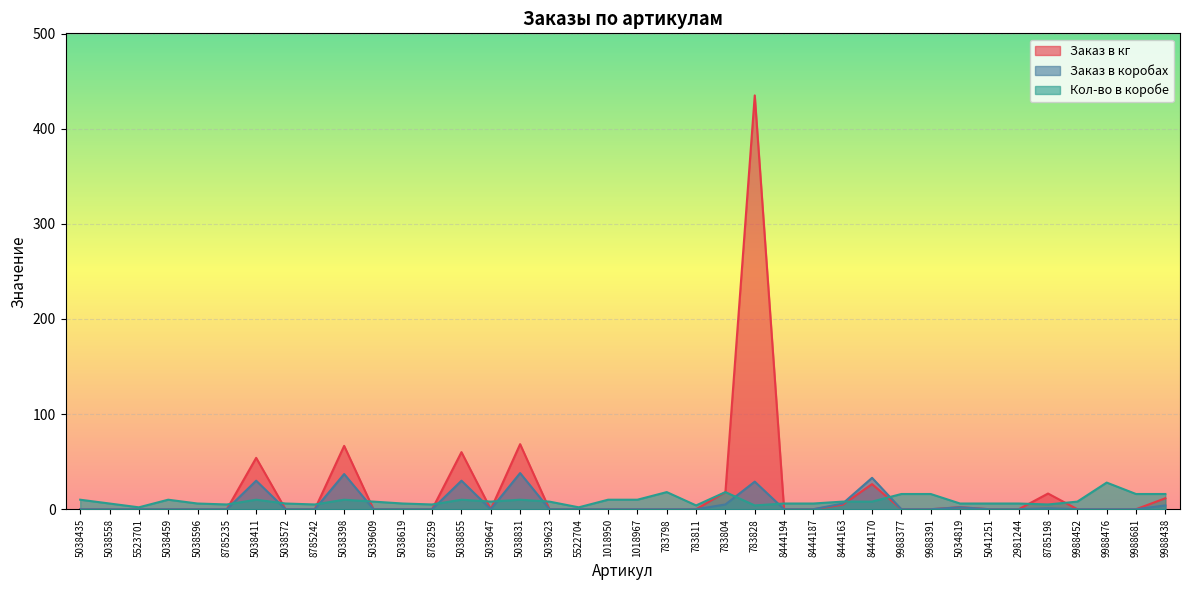

At which label is Заказ в кг closest to 217?

5038831